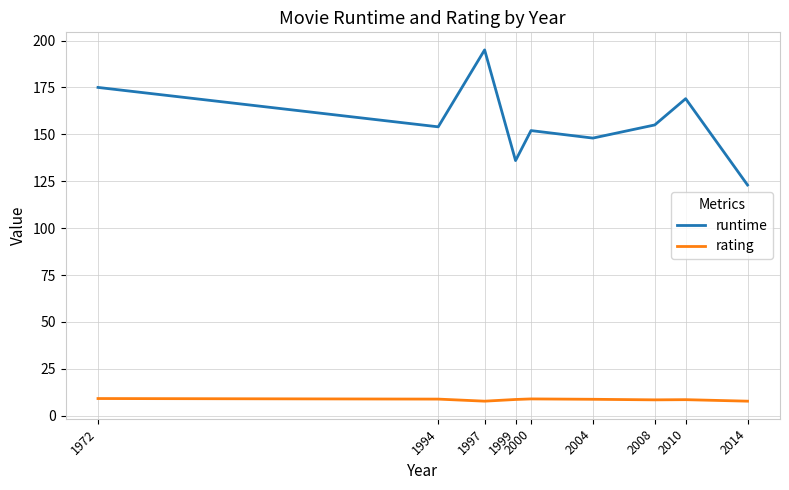

What is the difference between the second highest and second lowest values in the rating series?

1.2